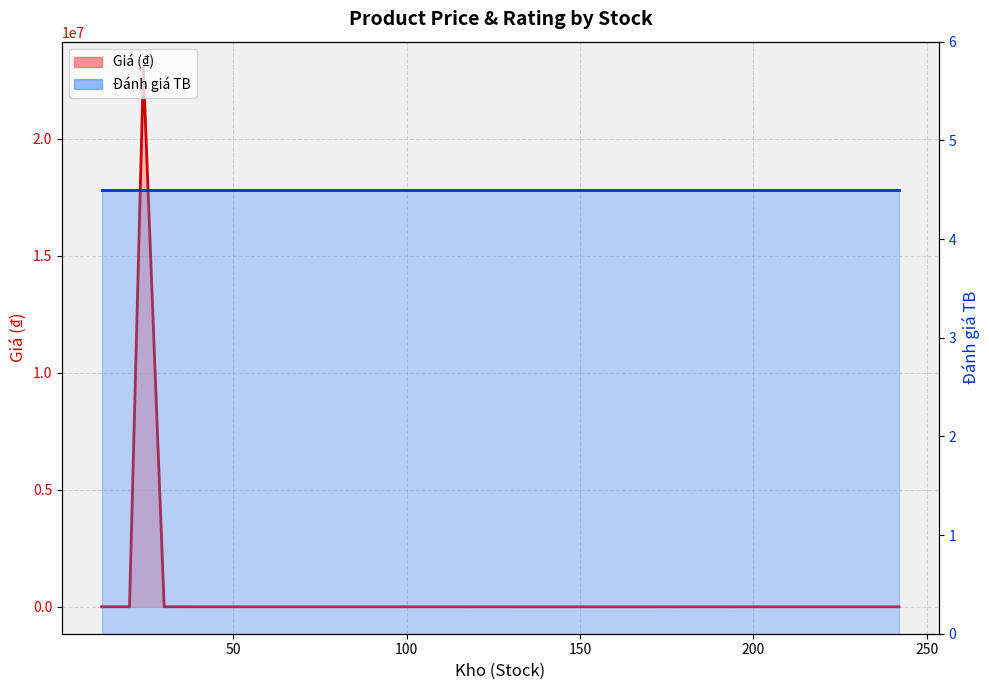

True or false: Giá (₫) line has more than 2 interior local peaks.

False